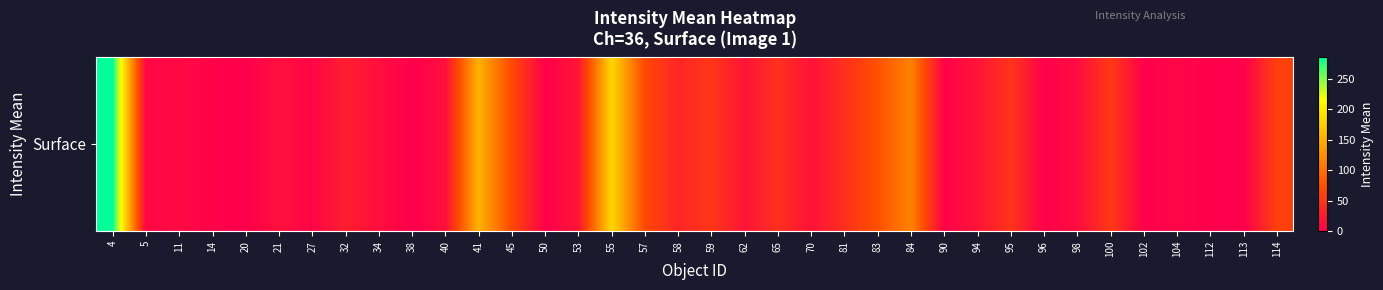

Which category has the highest value across all series?

4